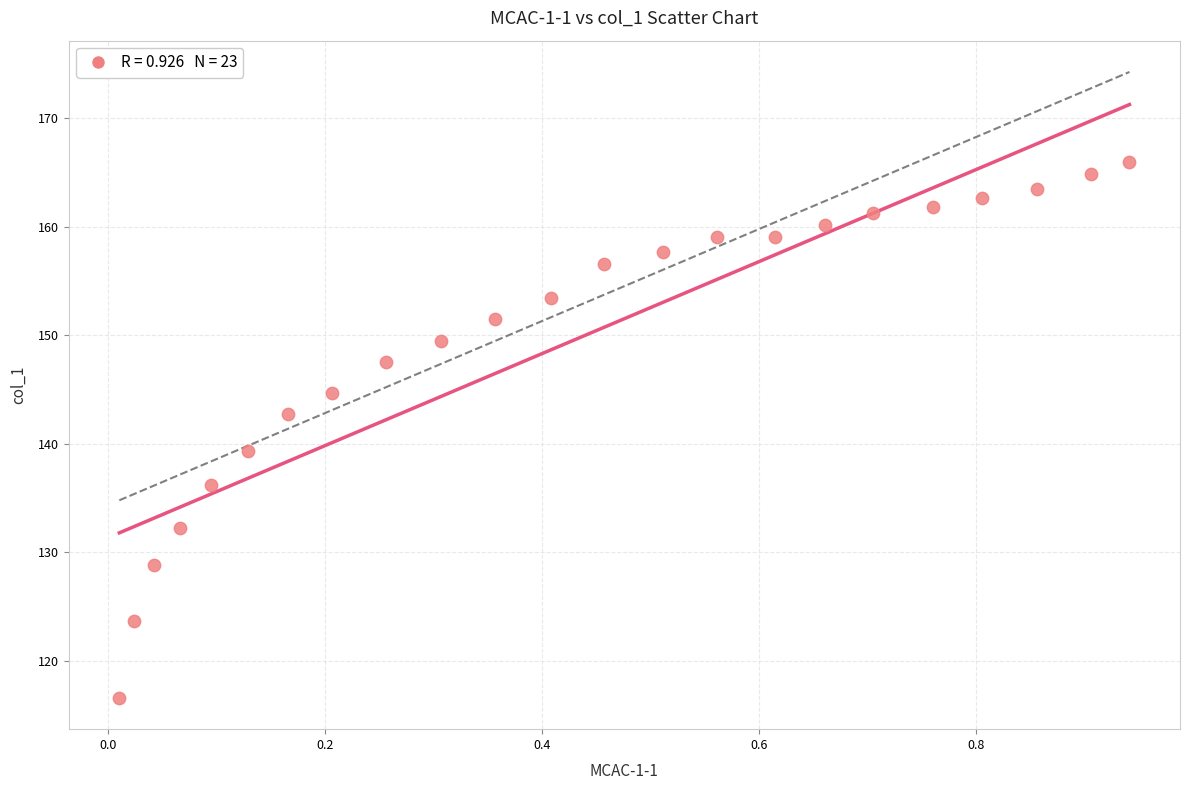

What is the range of X values (max minus min)?

0.9